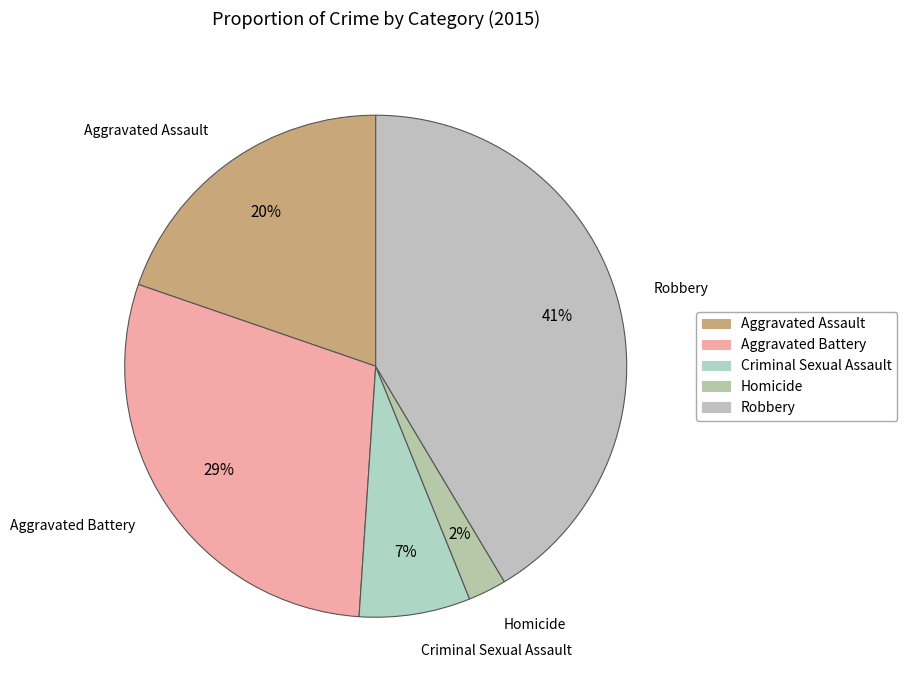

Which slice is the largest?

Robbery